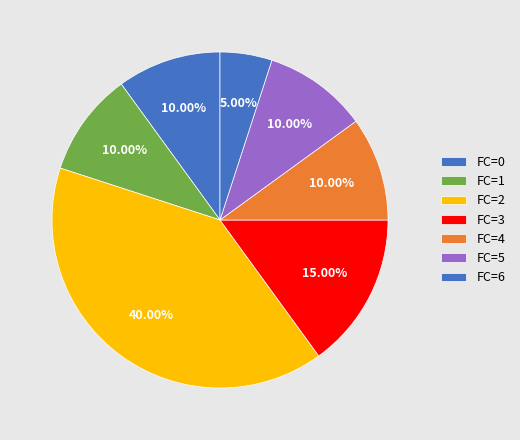

To the nearest percent, what is the difference between the largest and smallest slice percentages?

35%